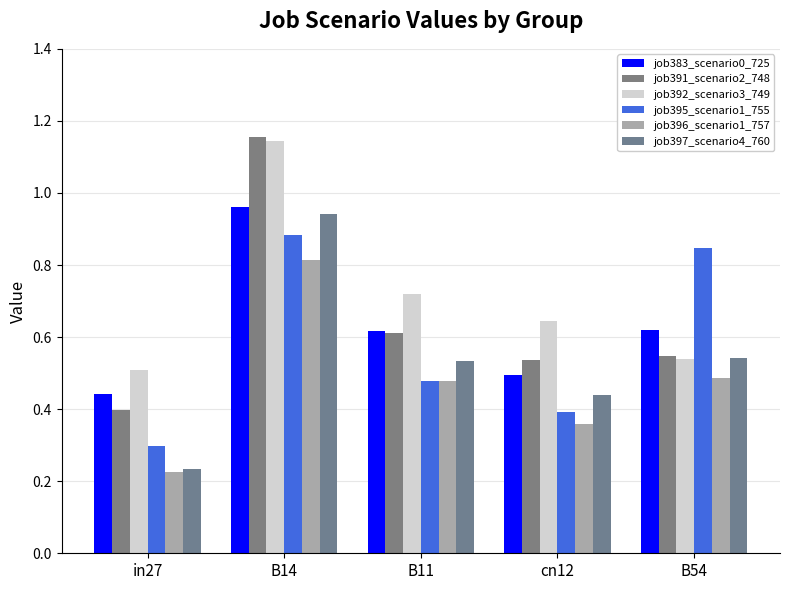

What is the difference between the maximum and second lowest values in the job392_scenario3_749 series?

0.6